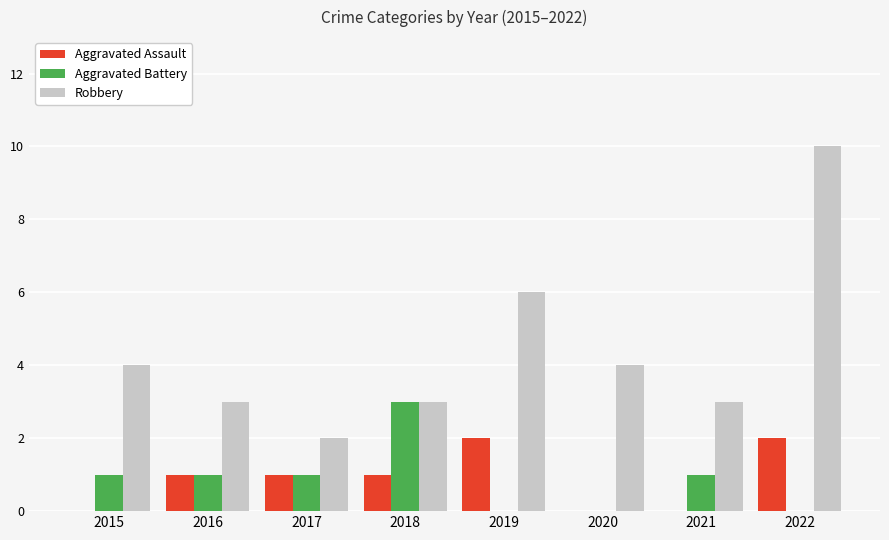

What are all the series names shown in the legend?

Aggravated Assault, Aggravated Battery, Robbery